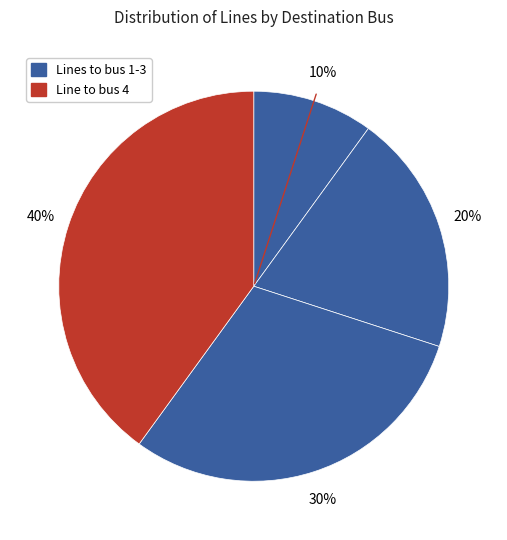

How many segments does this pie chart have?

4